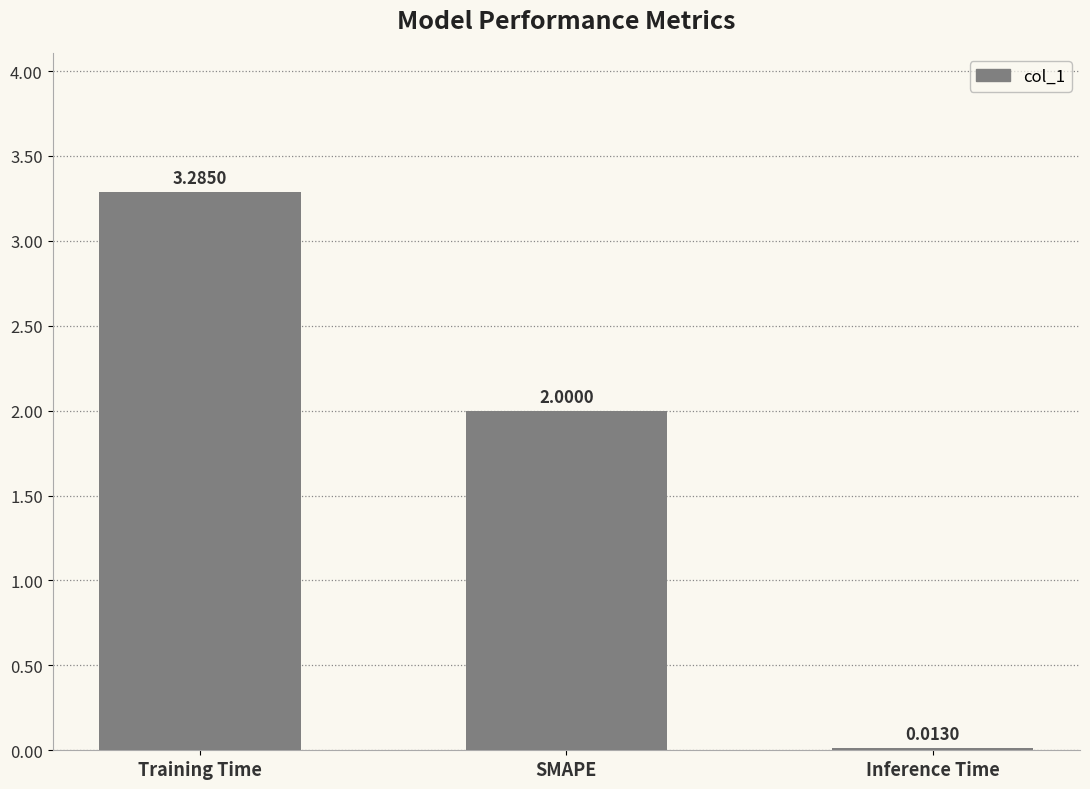

Rank the categories by value from lowest to highest.

Inference Time, SMAPE, Training Time